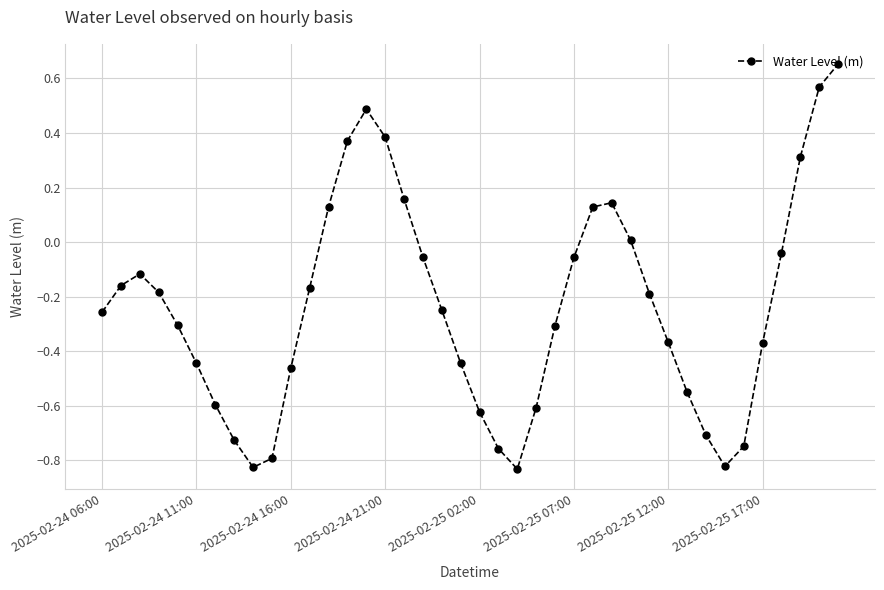

How many interior local peaks (higher than both neighbors) does the data have?

3